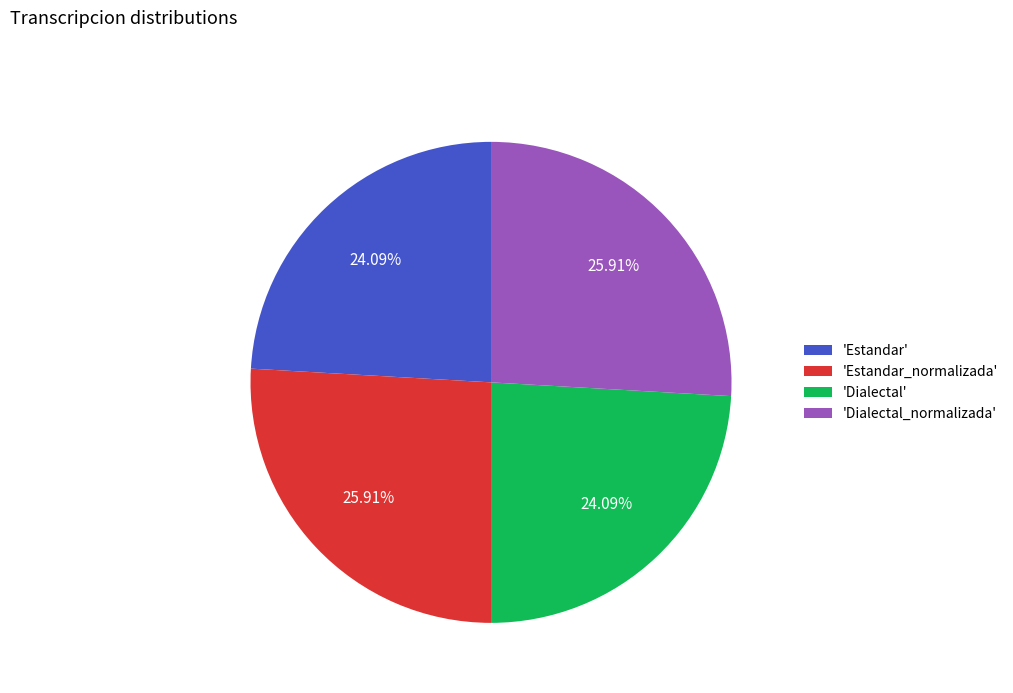

Does 'Estandar_normalizada' represent more than half of the total?

No